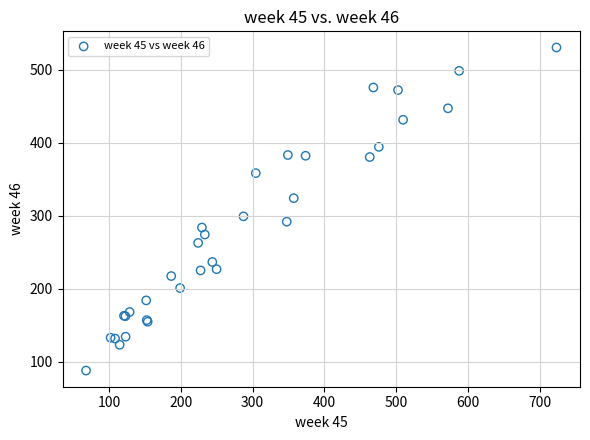

What Y value in the scatter plot is closest to 309?

299.3